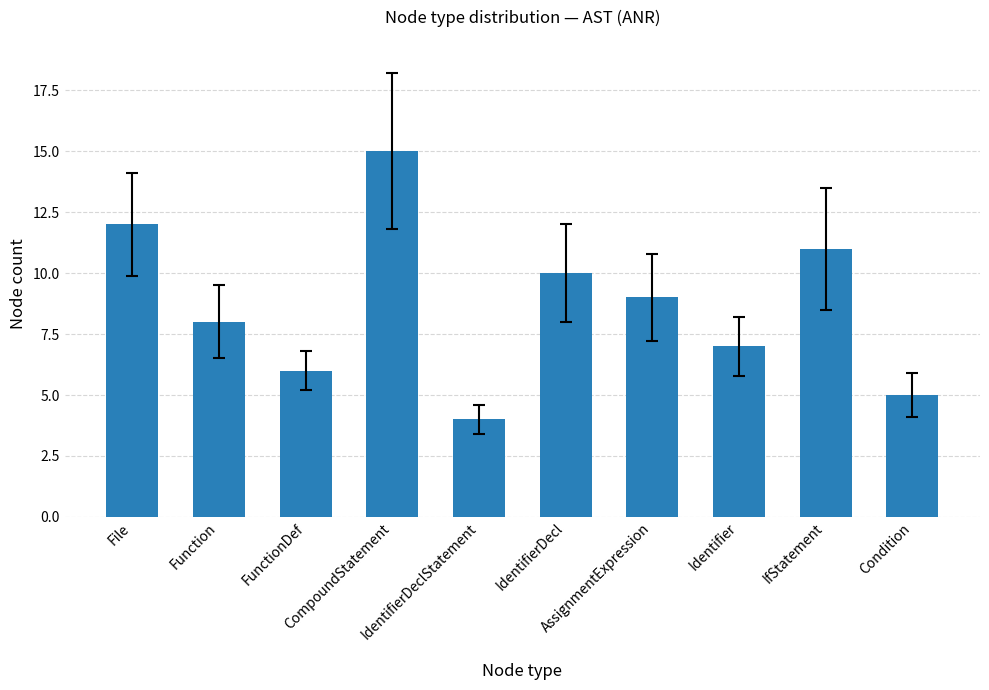

What is the sum of the values at FunctionDef and Function?

14